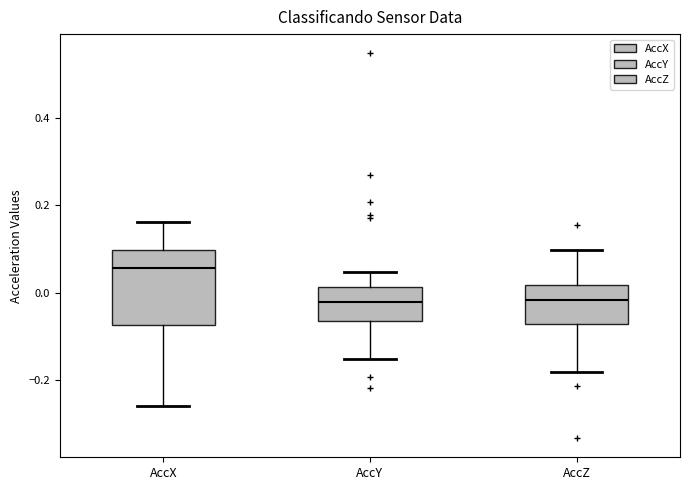

Where does the median line of the box for AccZ sit on the y-axis? The values are not printed on the chart, so give them approximately, as read against the axis.

-0.02